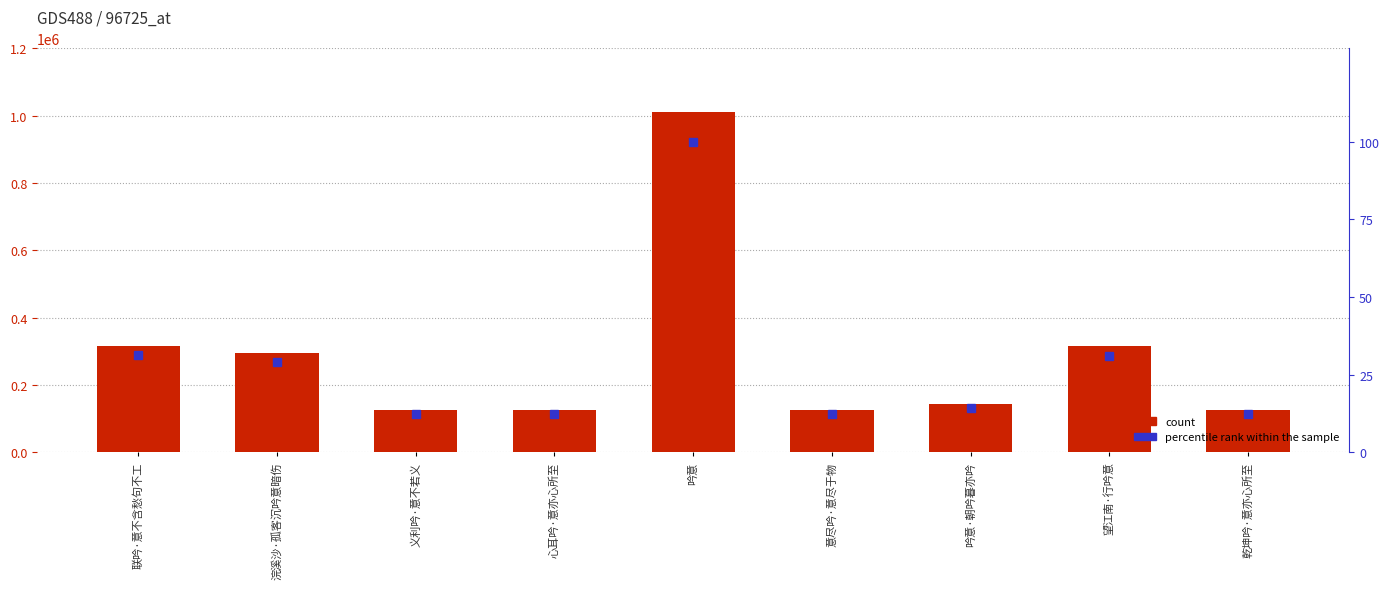

Rank the categories by percentile rank within the sample value from highest to lowest.

吟意, 联吟·意不含愁句不工, 望江南·行吟意, 浣溪沙·孤客沉吟意暗伤, 吟意·朝吟暮亦吟, 义利吟·意不若义, 意尽吟·意尽于物, 心耳吟·意亦心所至, 乾坤吟·意亦心所至